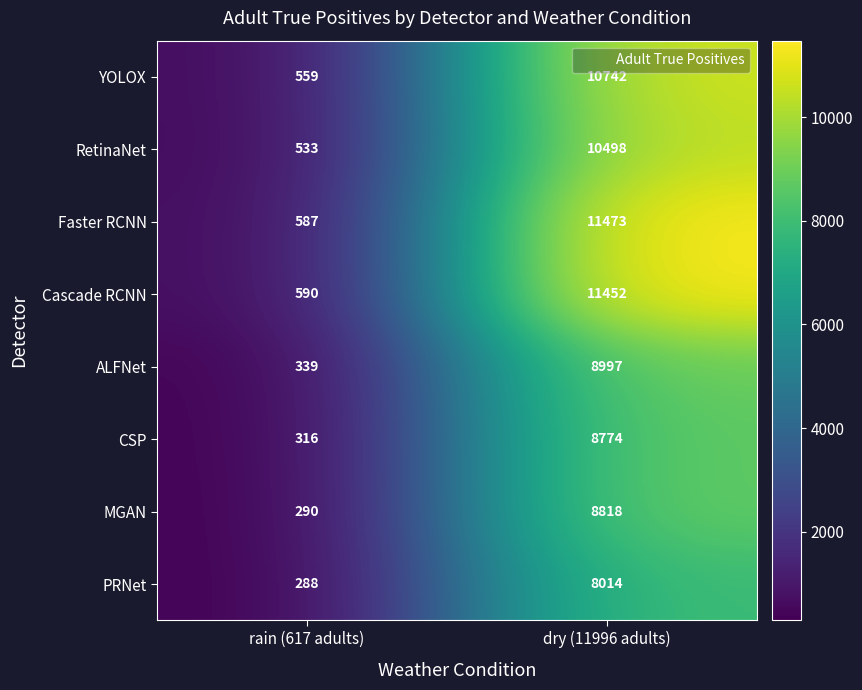

How many categories are shown in the chart?

2